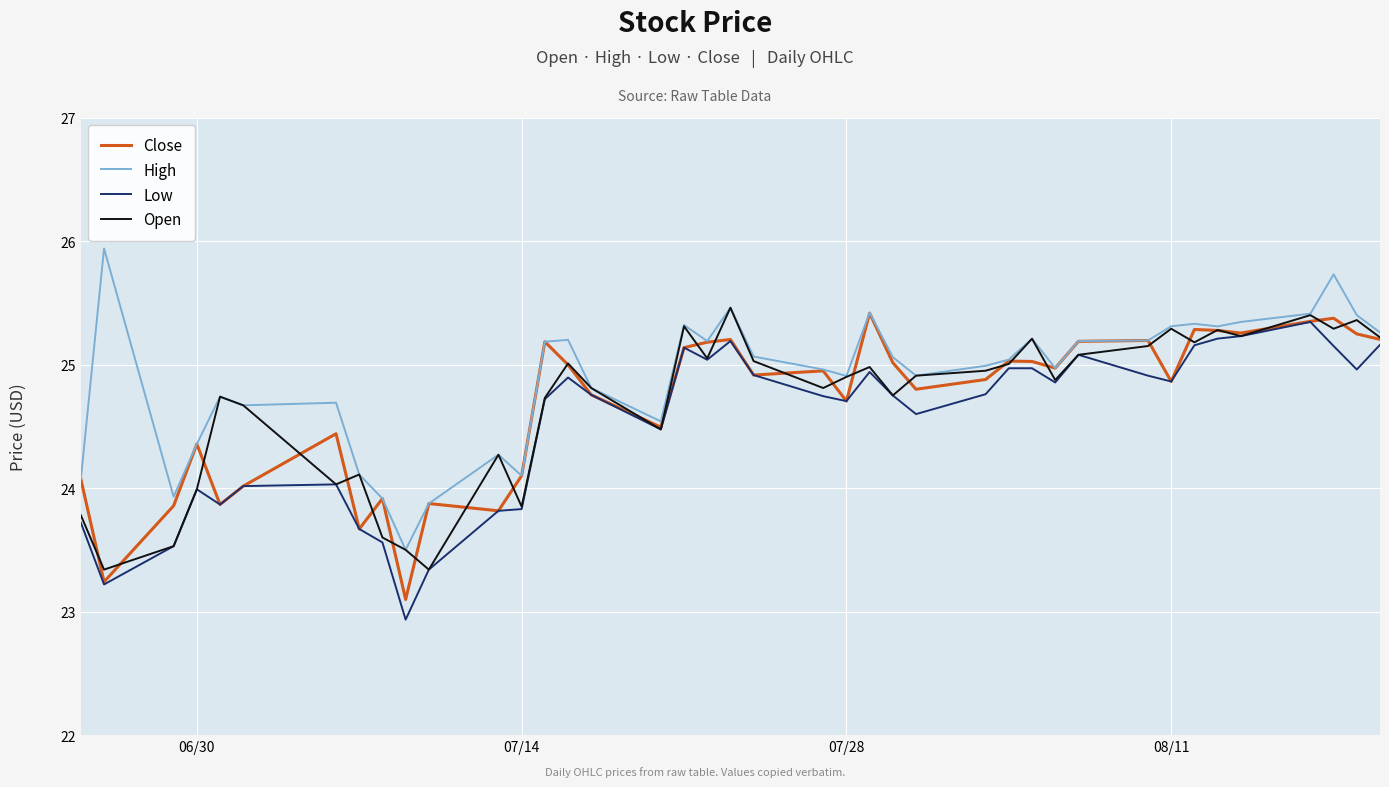

Which series has the largest total across all categories?

High